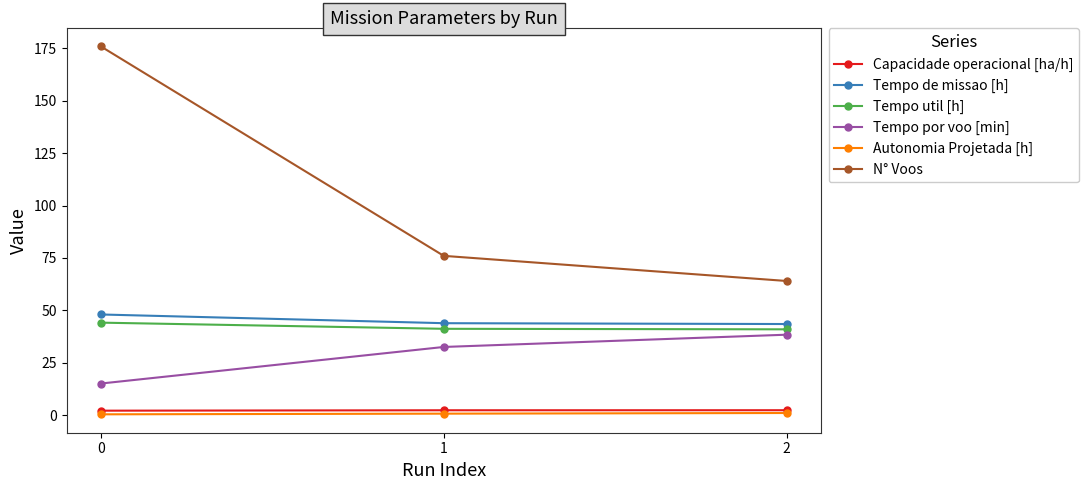

What is the minimum value shown in the chart?

0.3